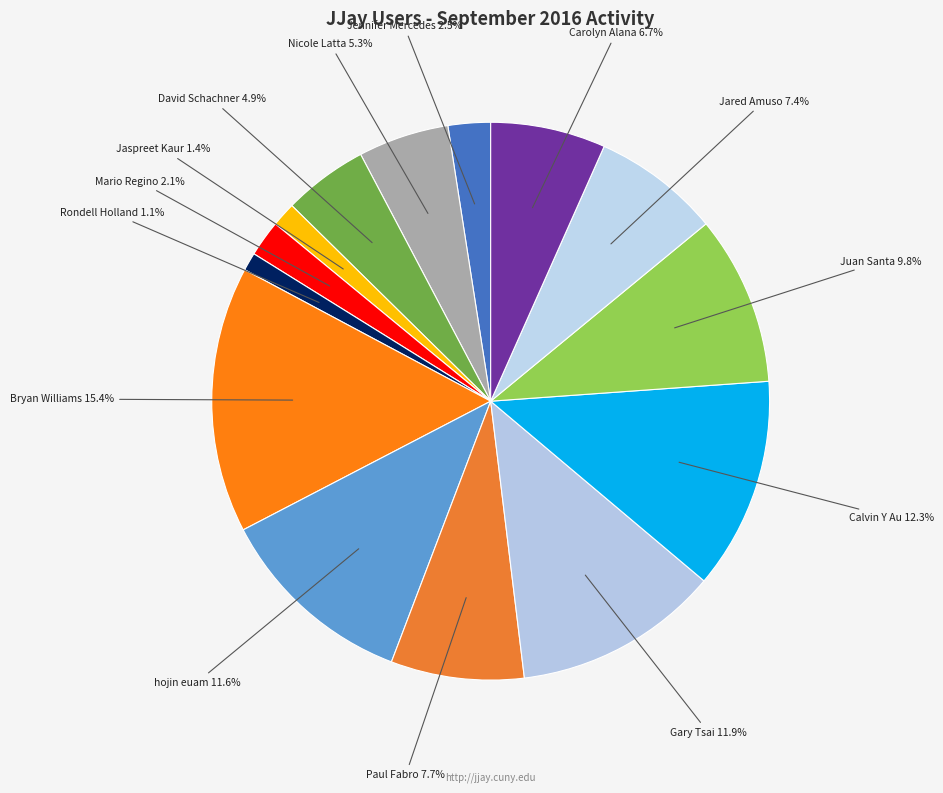

How many slices are in this pie chart?

14